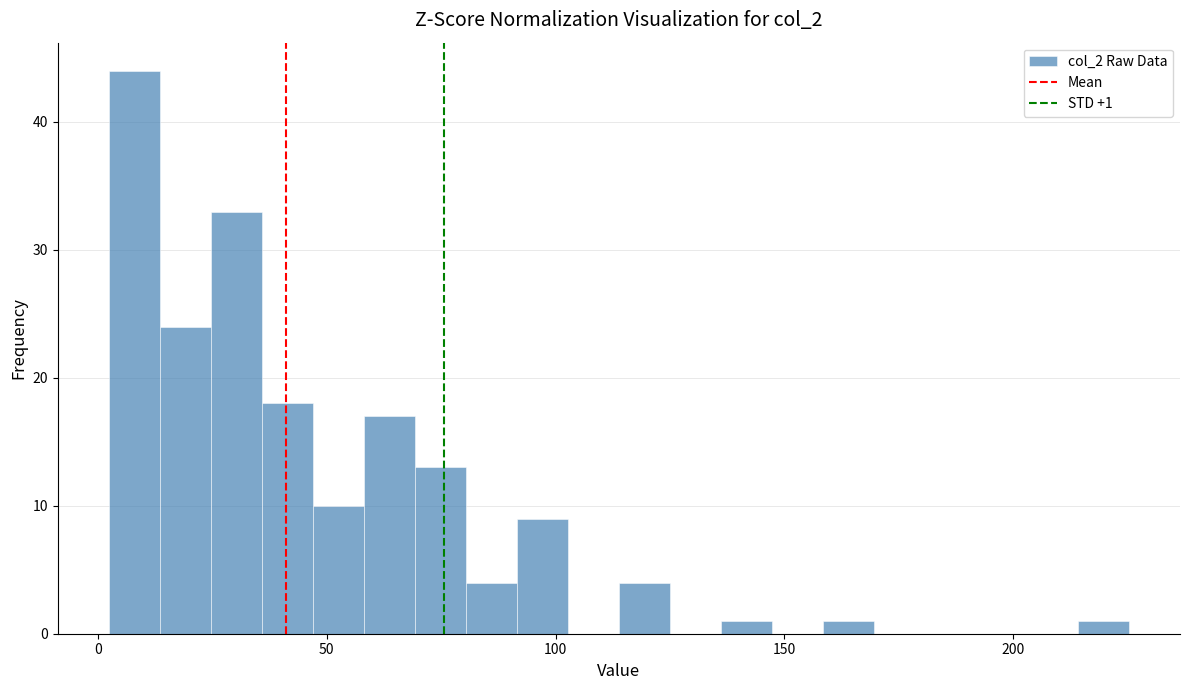

Read against the x-axis, roughly where is the centre of the tallest bar?

10